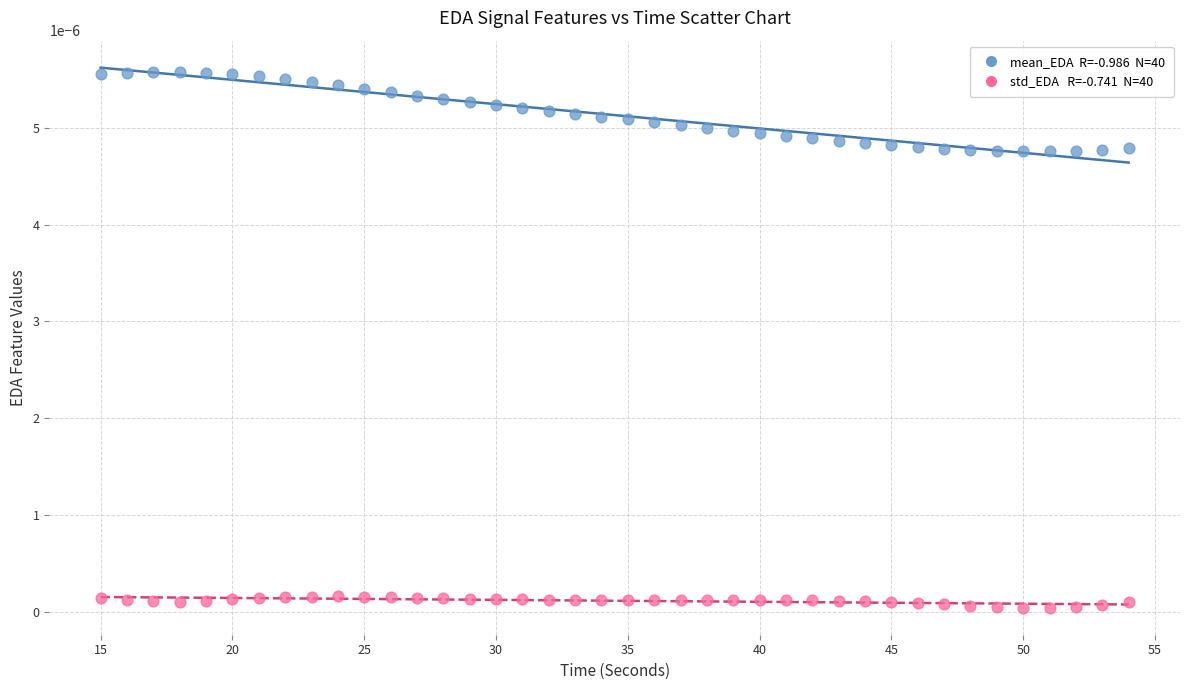

Across all data points, what is the range of X values (max minus min)?

39.0